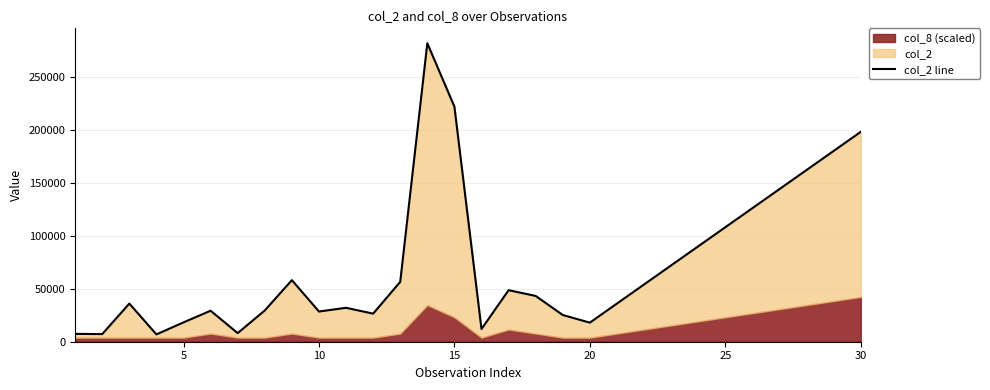

Reading right to left, transcribe all the data shown in this chart.

198000	180000	162000	144000	126000	108000	90000	72000	54000	36000	18000	25200	43200	48600	12000	221760	281580	56500	26500	32000	28500	58090	29500	8120	29250	18250	6900	36000	7200	7400